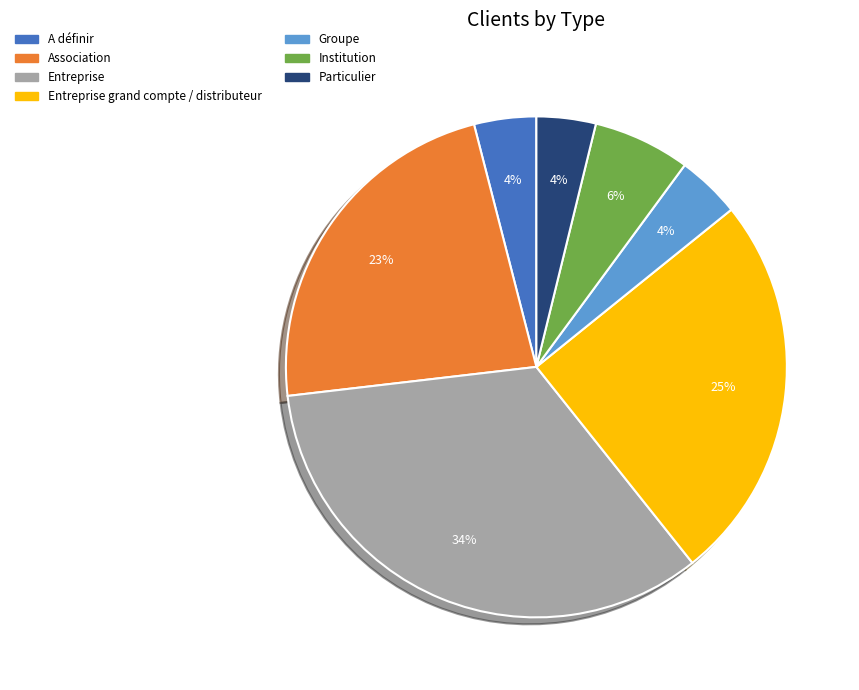

What is the largest slice in the pie chart?

Entreprise